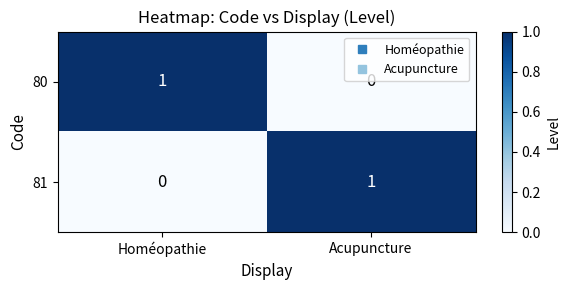

At which label does 81 reach its minimum?

Homéopathie